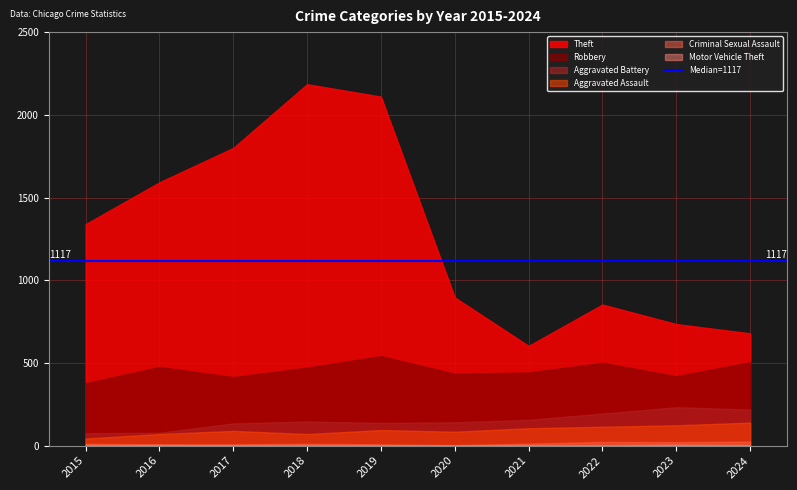

How many categories are shown in the chart?

10